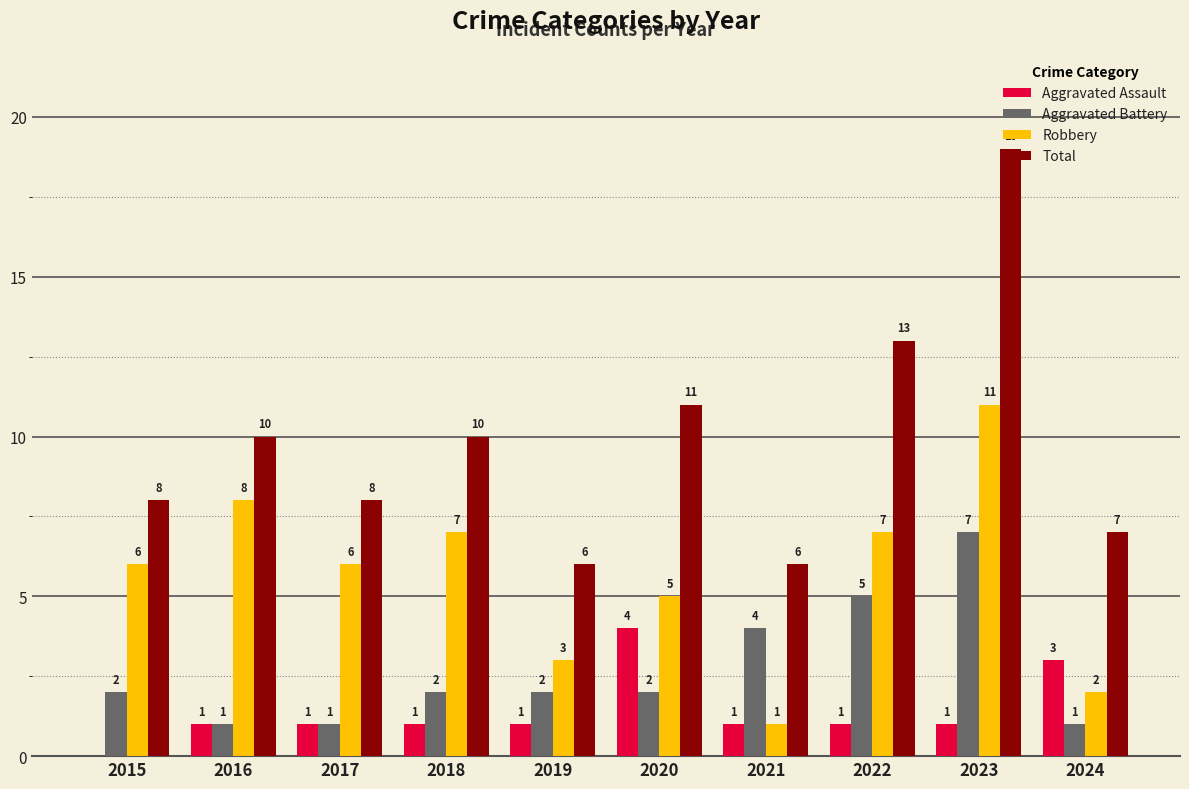

At which category is the sum across all series the highest?

2023